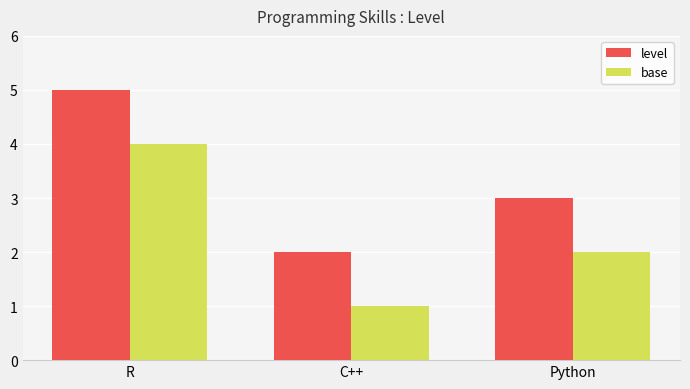

Reading right to left, extract all data points from this chart.

level: Python=3	C++=2	R=5
base: Python=2	C++=1	R=4